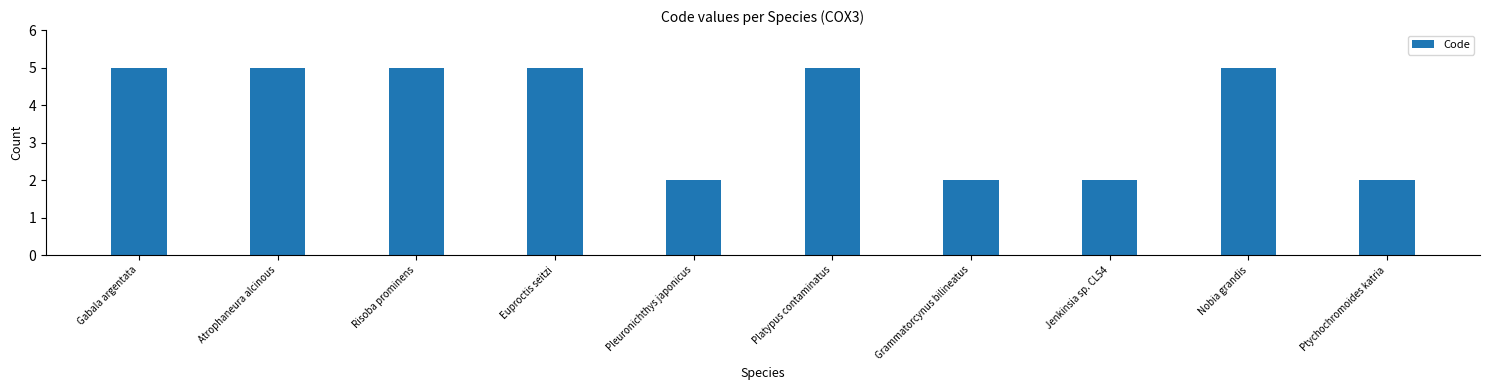

Reading left to right, extract all data points from this chart.

Gabala argentata=5	Atrophaneura alcinous=5	Risoba prominens=5	Euproctis seitzi=5	Pleuronichthys japonicus=2	Platypus contaminatus=5	Grammatorcynus bilineatus=2	Jenkinsia sp. CL54=2	Nobia grandis=5	Ptychochromoides katria=2